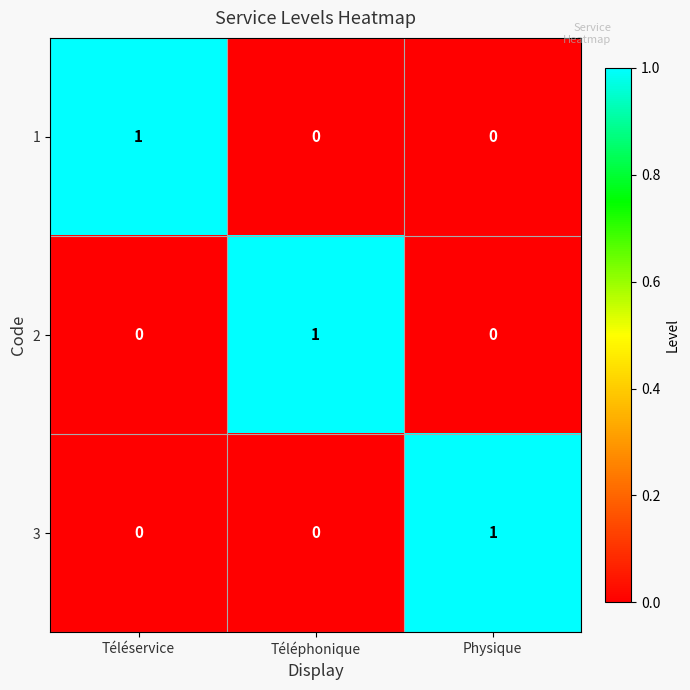

How many positive values does the 1 series have?

1